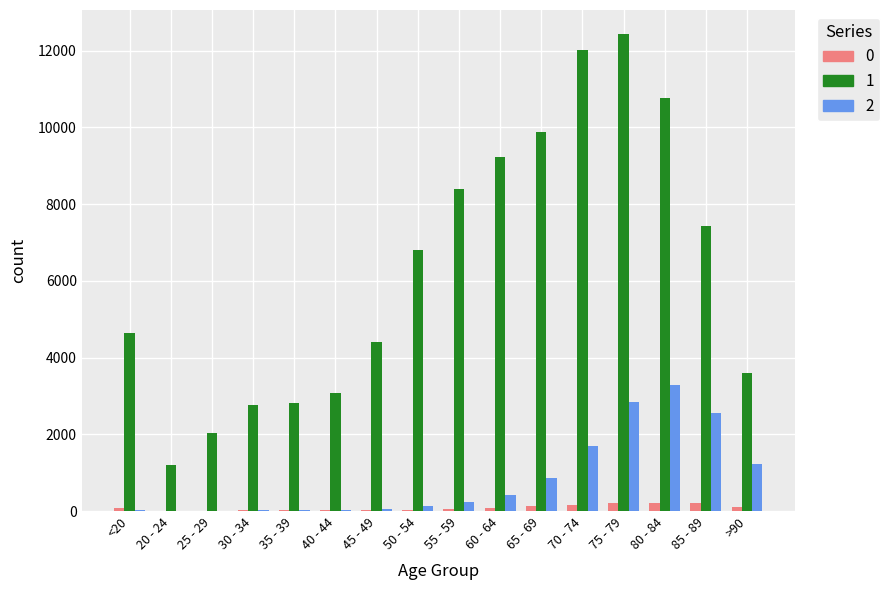

What is the greatest value displayed?

12434